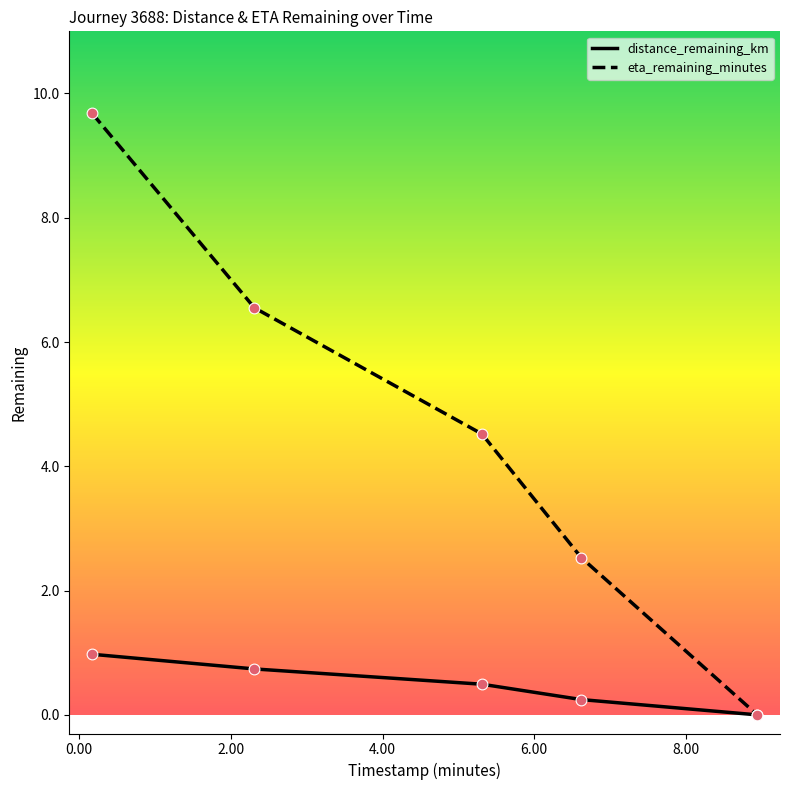

At how many categories does at least one series exceed 3?

3